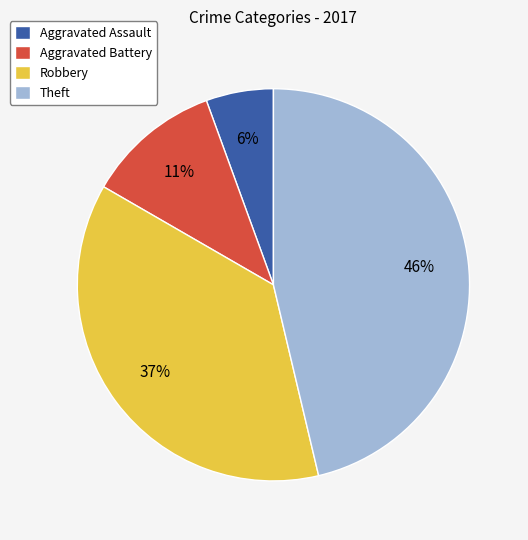

Count the number of slices in the pie.

4